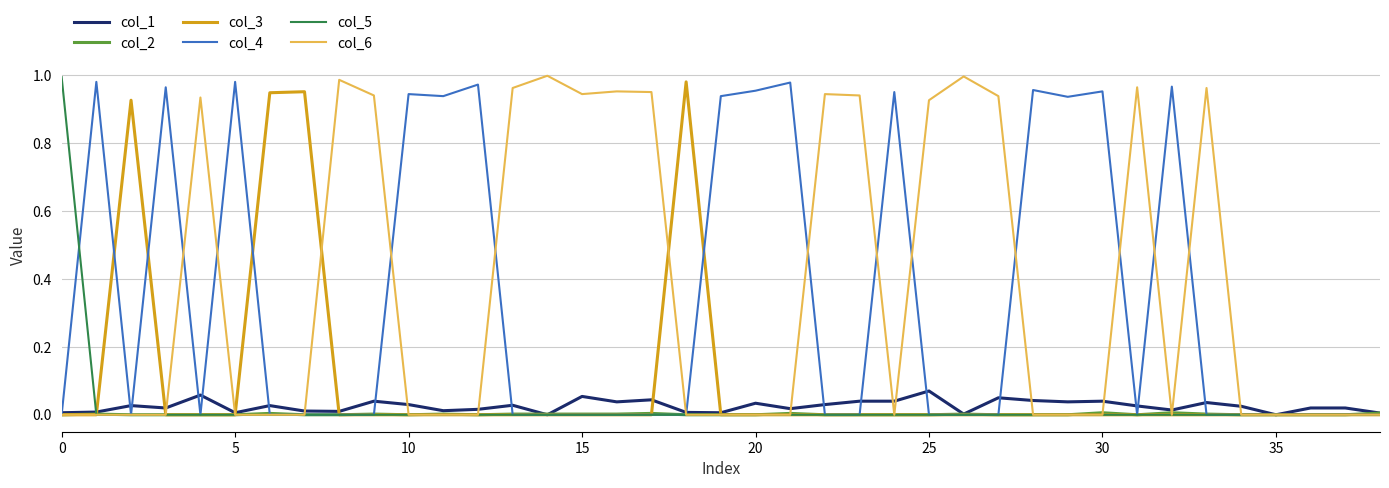

What are all the series names shown in the legend?

col_1, col_2, col_3, col_4, col_5, col_6